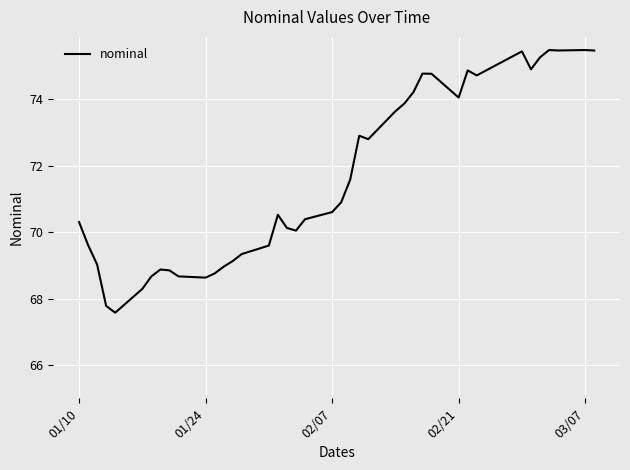

True or false: the data has more than 0 interior local peaks.

True